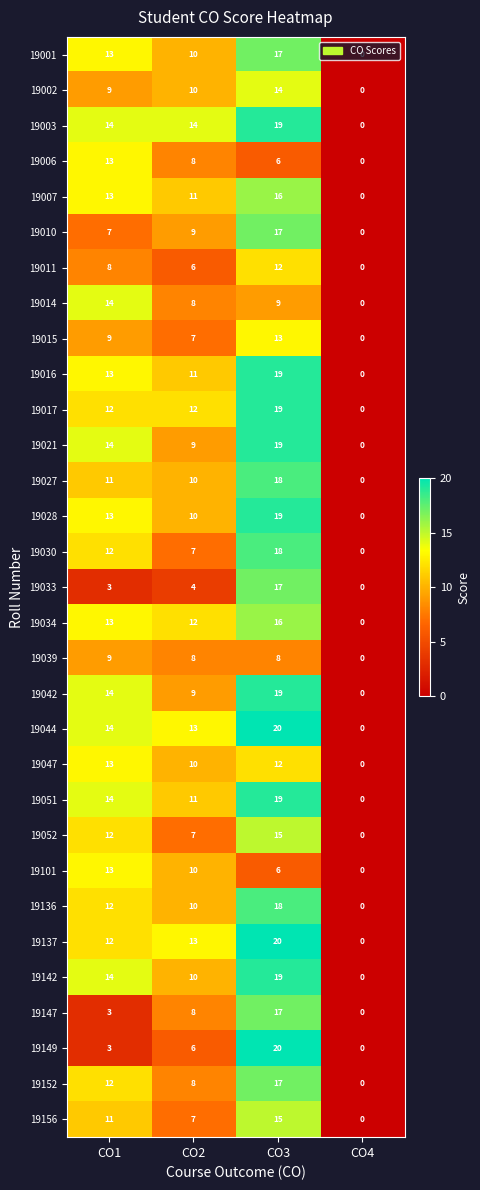

What is the sum of all 19156 values?

33